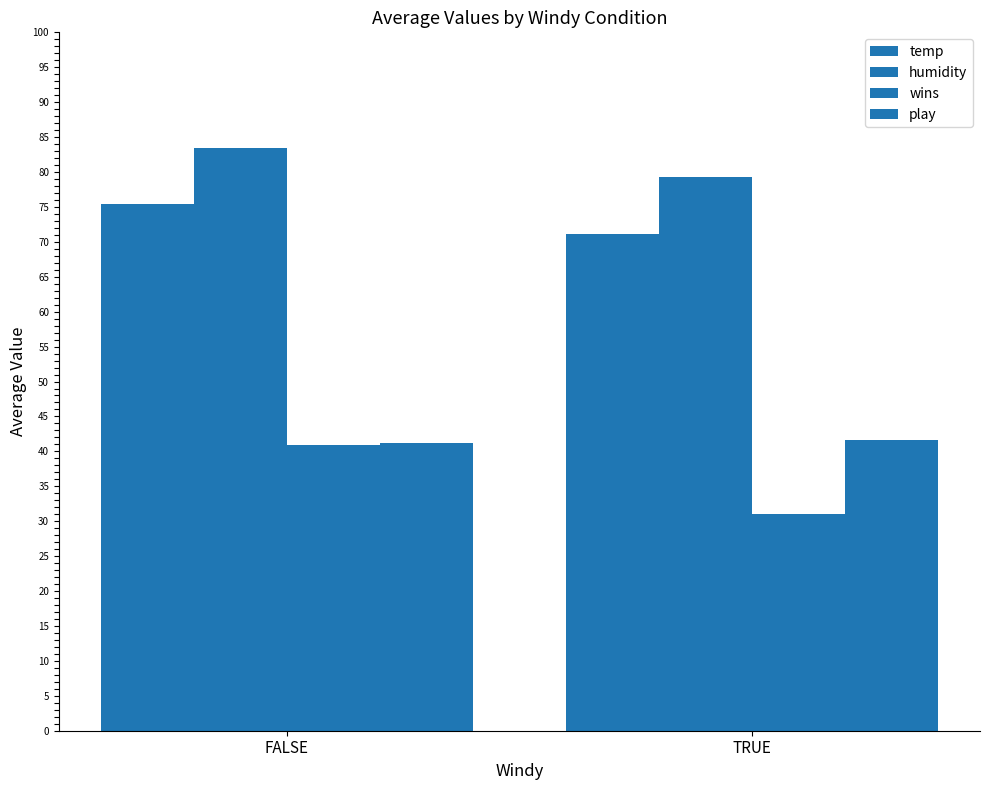

How many series are shown in this chart?

4